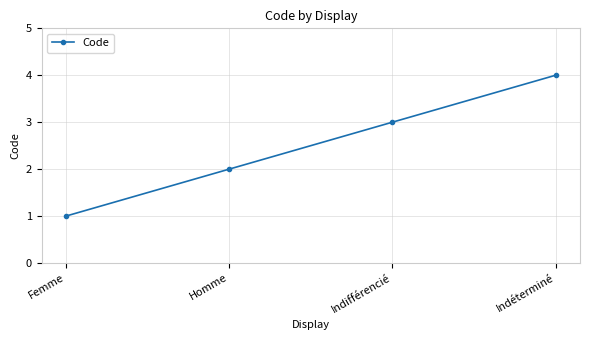

Does the chart display data point markers on the line(s)?

Yes